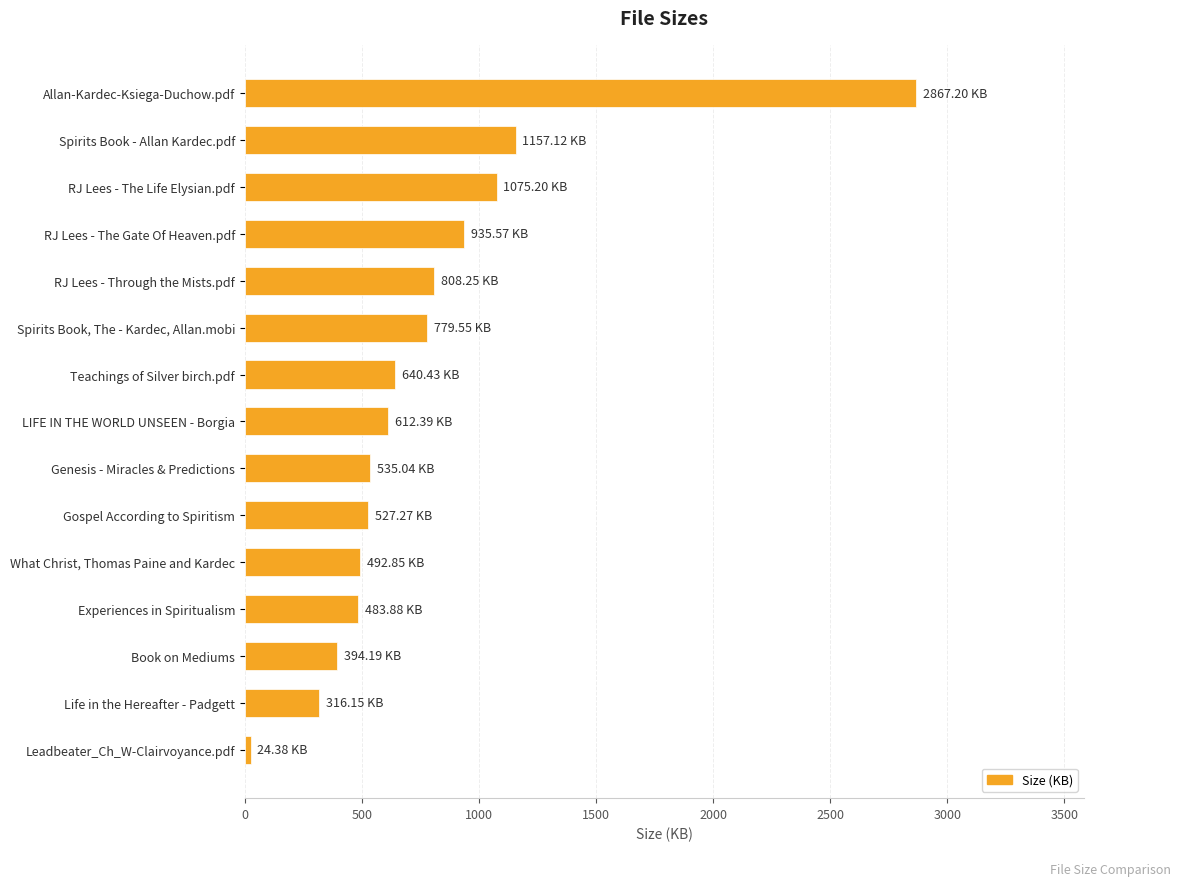

What is the sum of the values at Experiences in Spiritualism and RJ Lees - Through the Mists.pdf?

1292.1